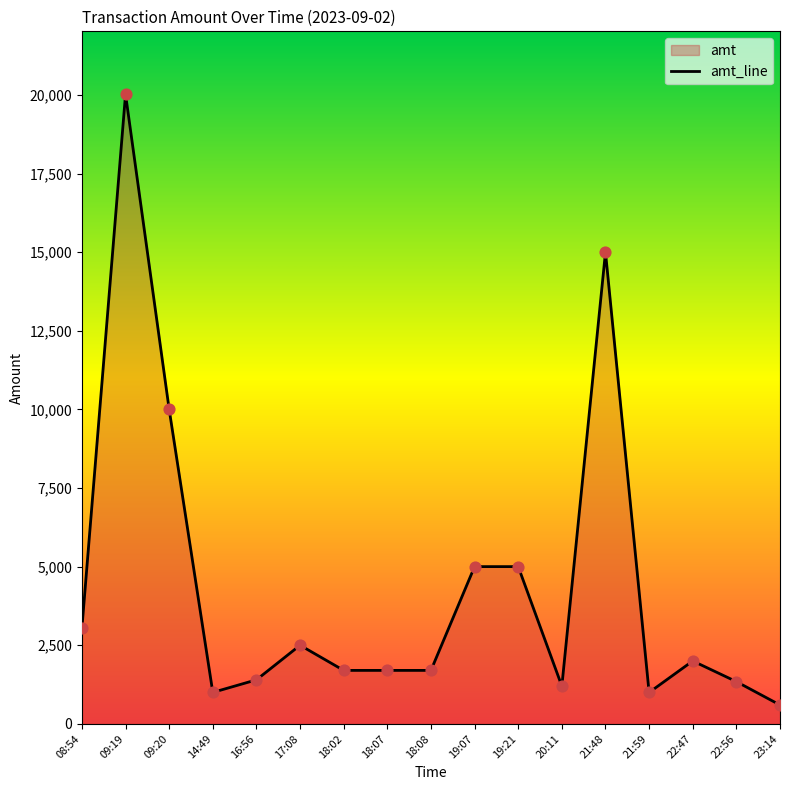

Which has a higher value, 16:56 or 18:08?

18:08